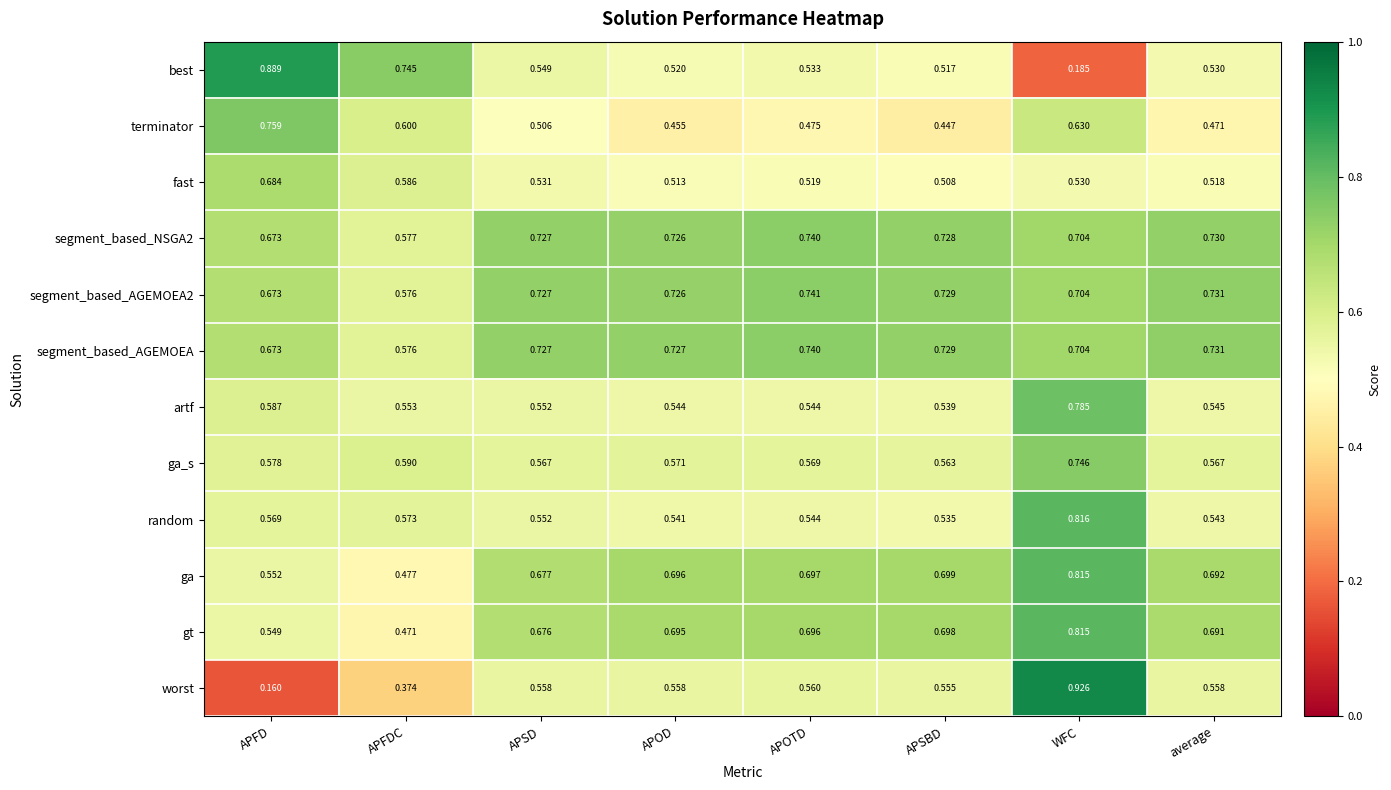

Which series has the largest range (max minus min)?

worst